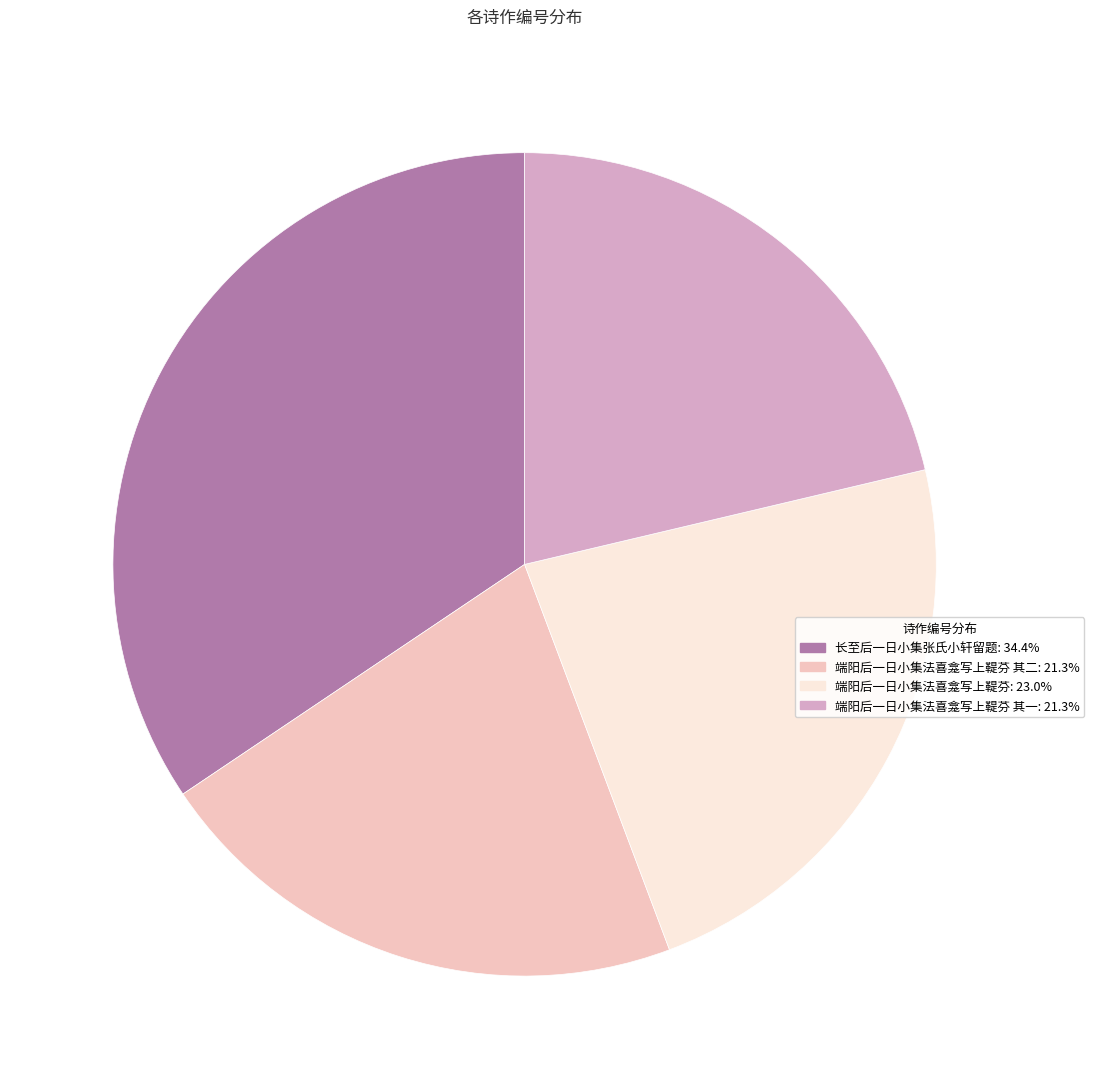

Is there a majority slice in this chart?

No